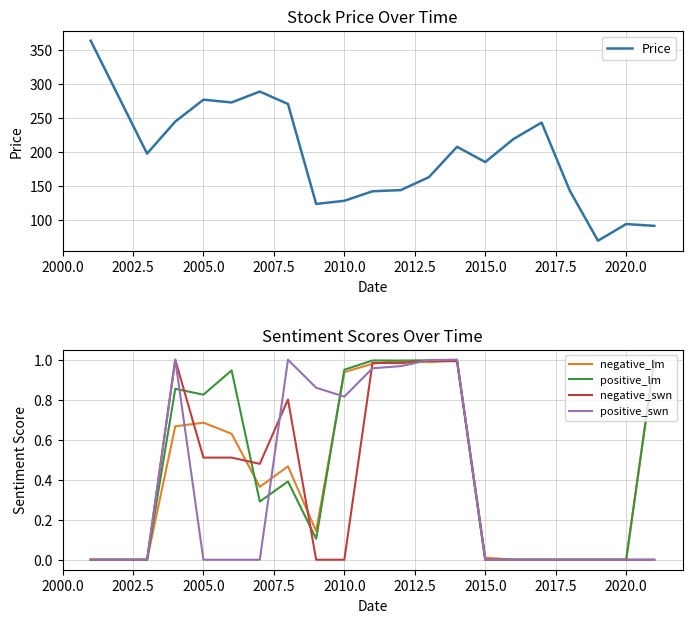

Is it true that negative_swn equals 0.0 at 2015.0?

True